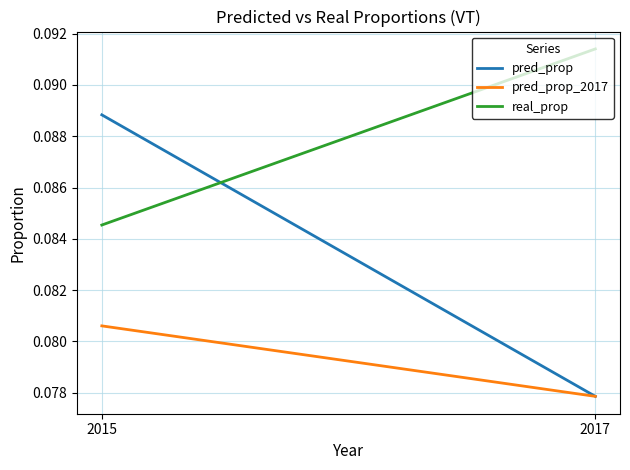

Rank the series by their average value, from lowest to highest.

pred_prop_2017, pred_prop, real_prop